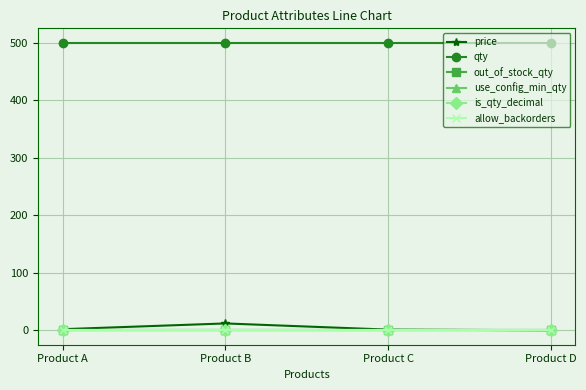

True or false: use_config_min_qty and allow_backorders intersect in this chart.

False